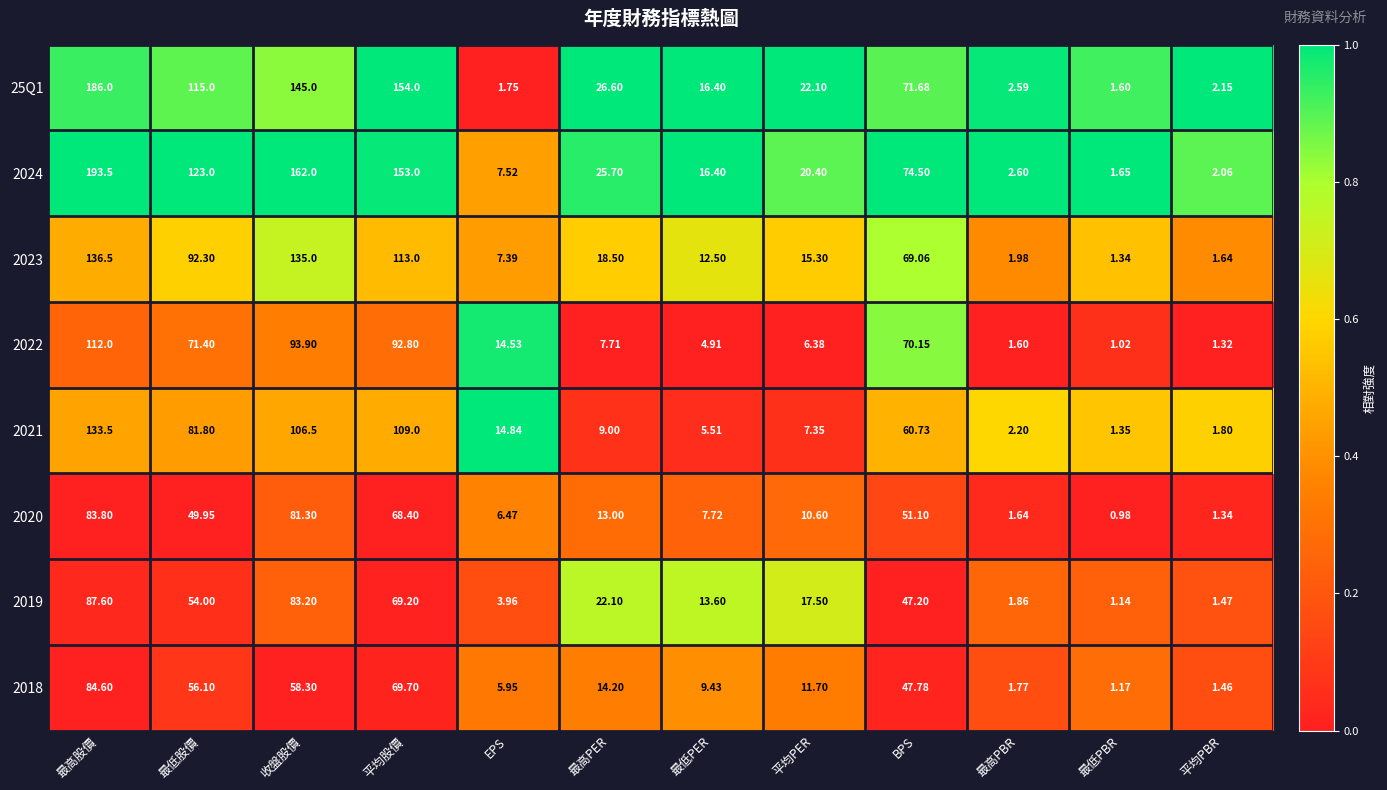

Which series has the largest total across all categories?

2024